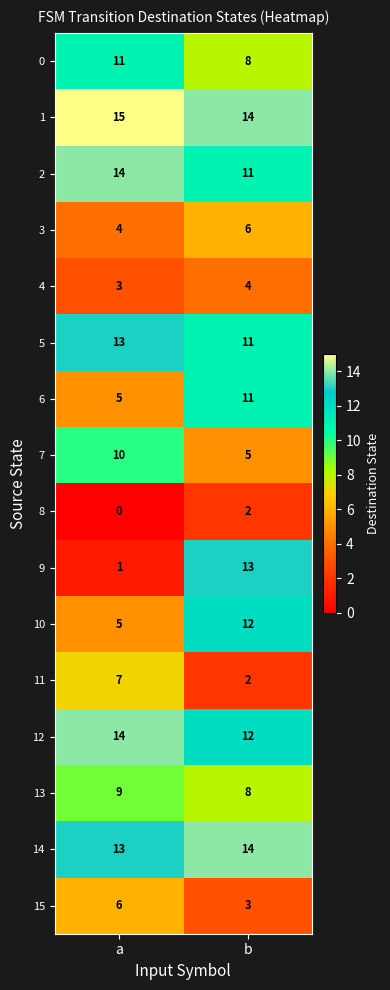

At which label does 11 reach its minimum?

b